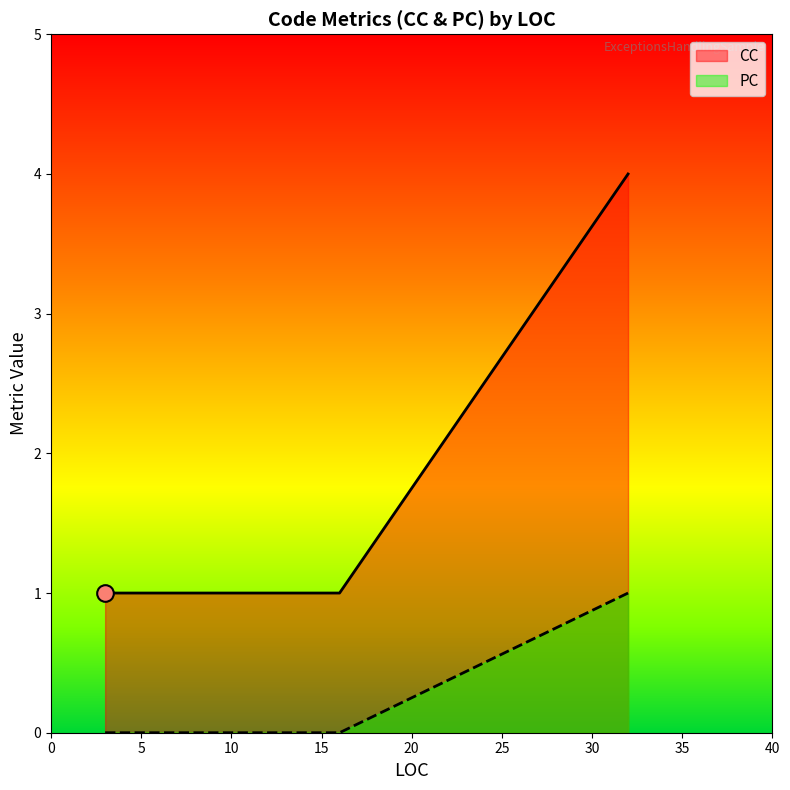

True or false: CC and PC intersect in this chart.

False